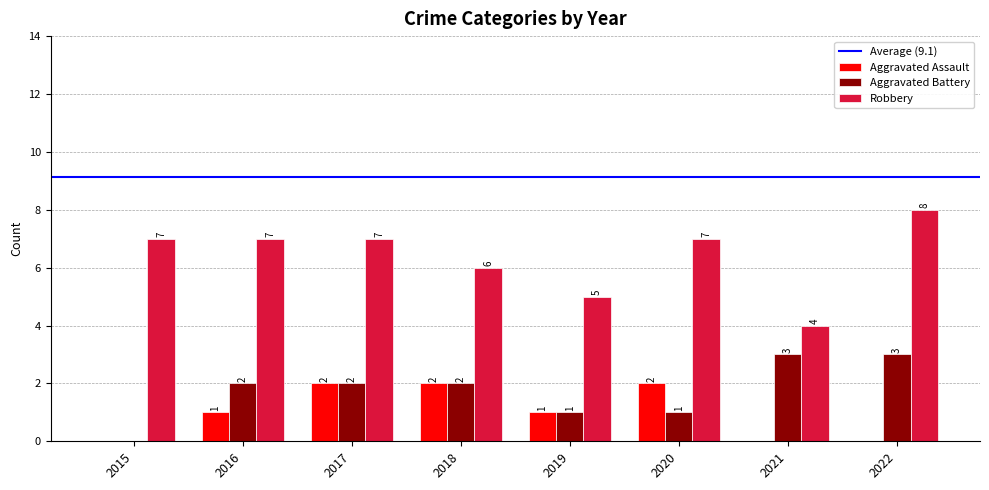

What is the total value across all series at 2022?

11